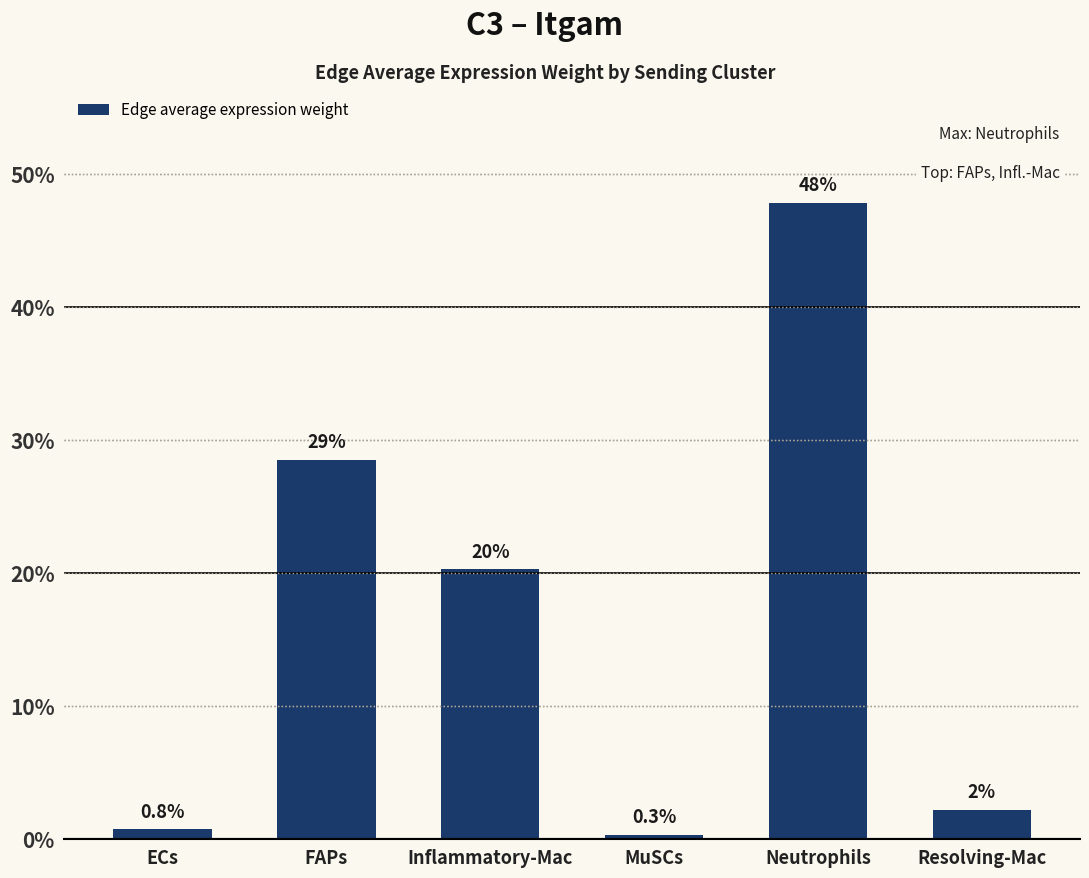

What is the label of the 6th bar from the right?

ECs